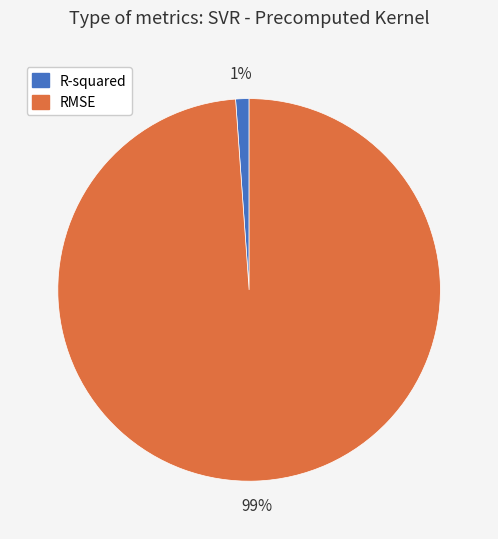

Count the number of slices in the pie.

2